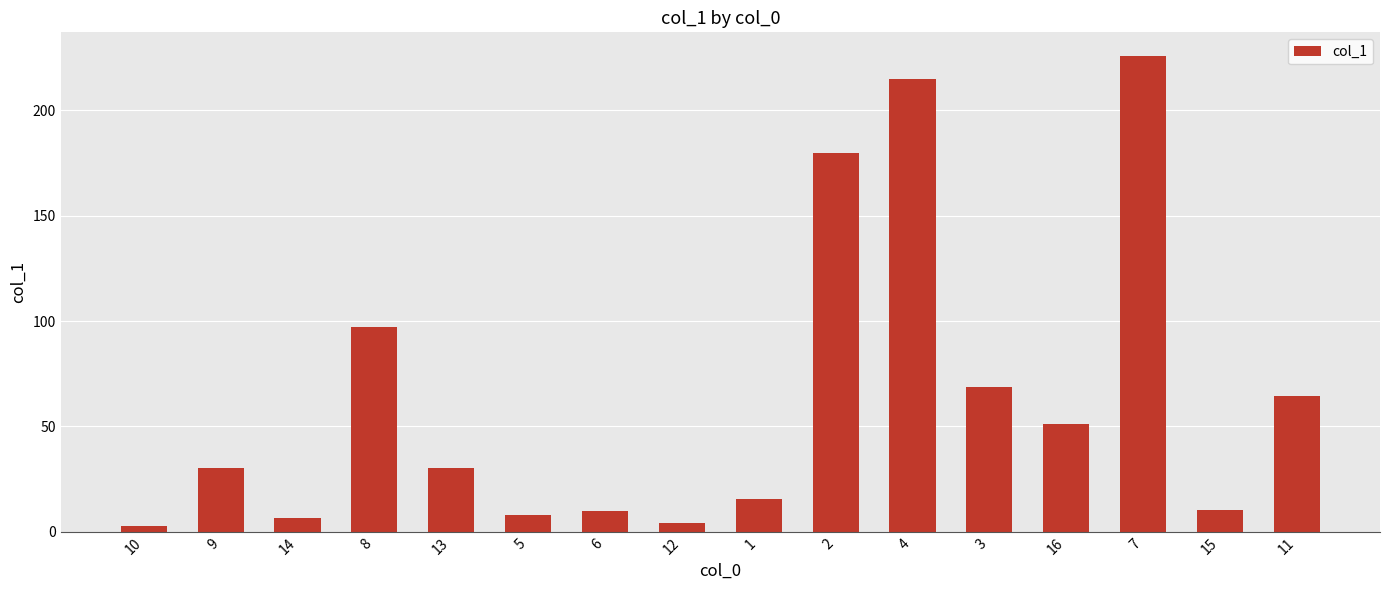

Does the chart contain any negative values?

No